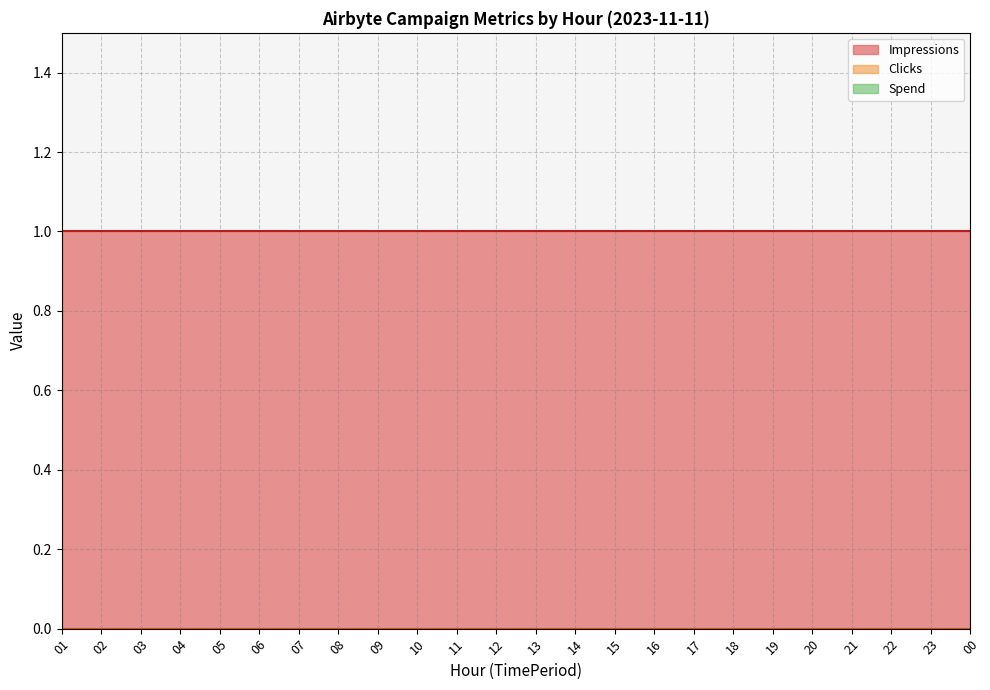

Rank the categories by Impressions value from highest to lowest.

01, 02, 03, 04, 05, 06, 07, 08, 09, 10, 11, 12, 13, 14, 15, 16, 17, 18, 19, 20, 21, 22, 23, 00